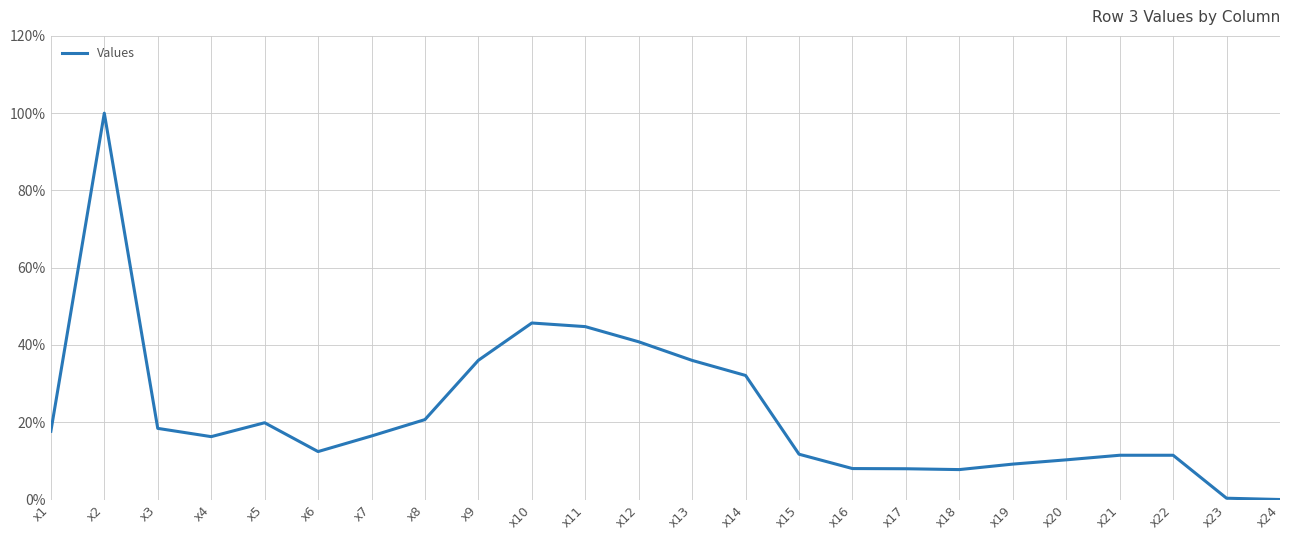

Is it true that the value at x21 is 11.5?

True